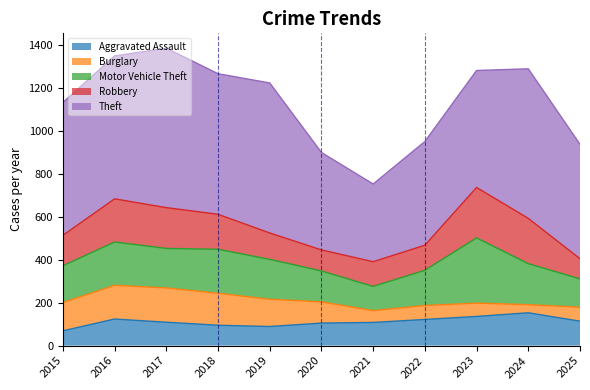

Does the chart display data point markers on the line(s)?

No